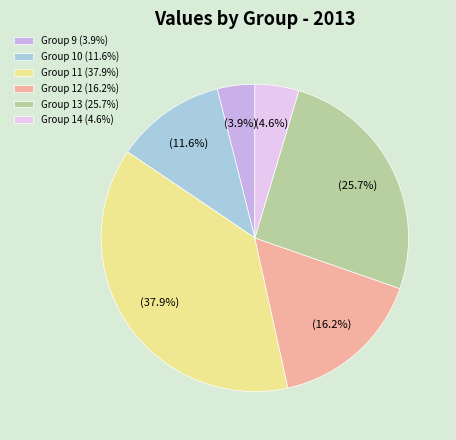

What is the smallest slice in the pie chart?

Group 9 (3.9%)